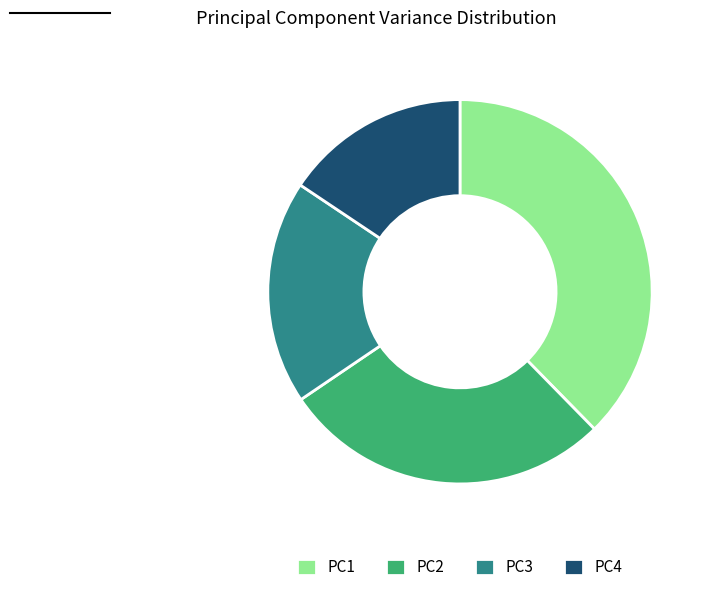

How many slices are in this pie chart?

4